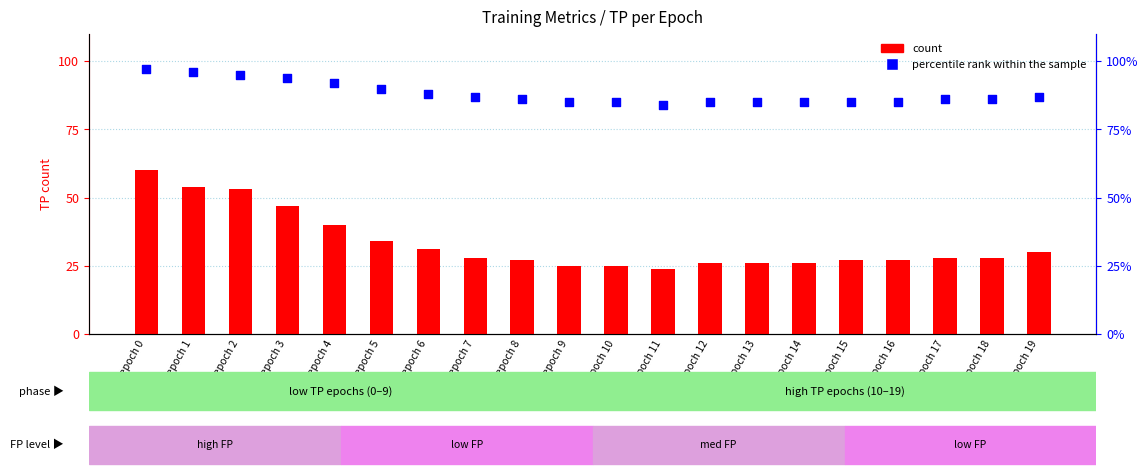

Is the value of percentile rank within the sample at epoch 6 greater than the value of count at epoch 7?

Yes